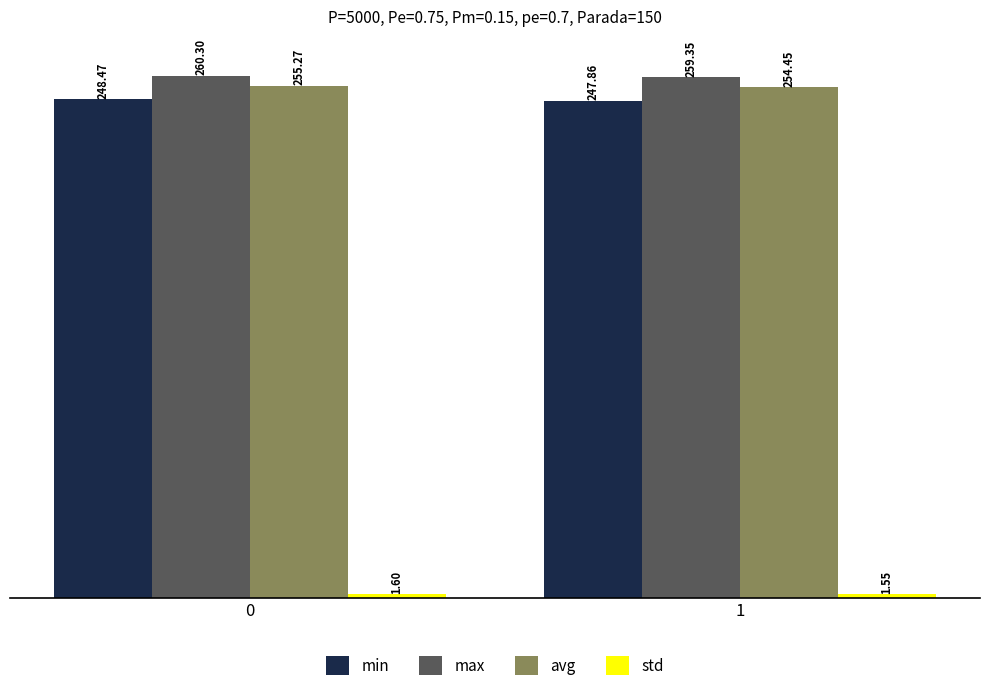

How many data points does each series have?

2